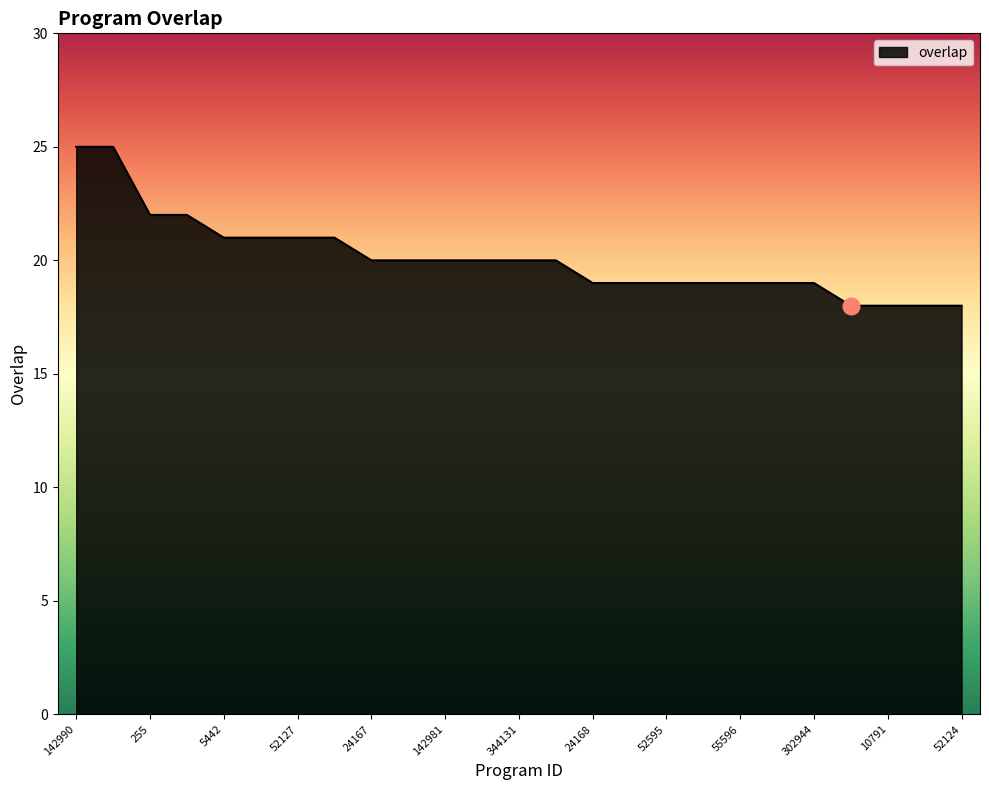

Does the chart have visible grid lines?

No